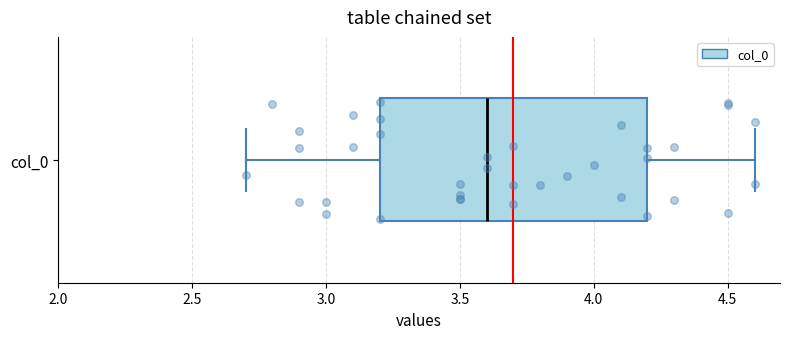

Read this box plot against the x-axis: the position of the median line, the range covered by the box, and the ends of both whiskers. The values are not printed on the chart, so give them approximately, as read against the axis.

median 3.6, box 3.2 to 4.2, whiskers 2.7 to 4.6